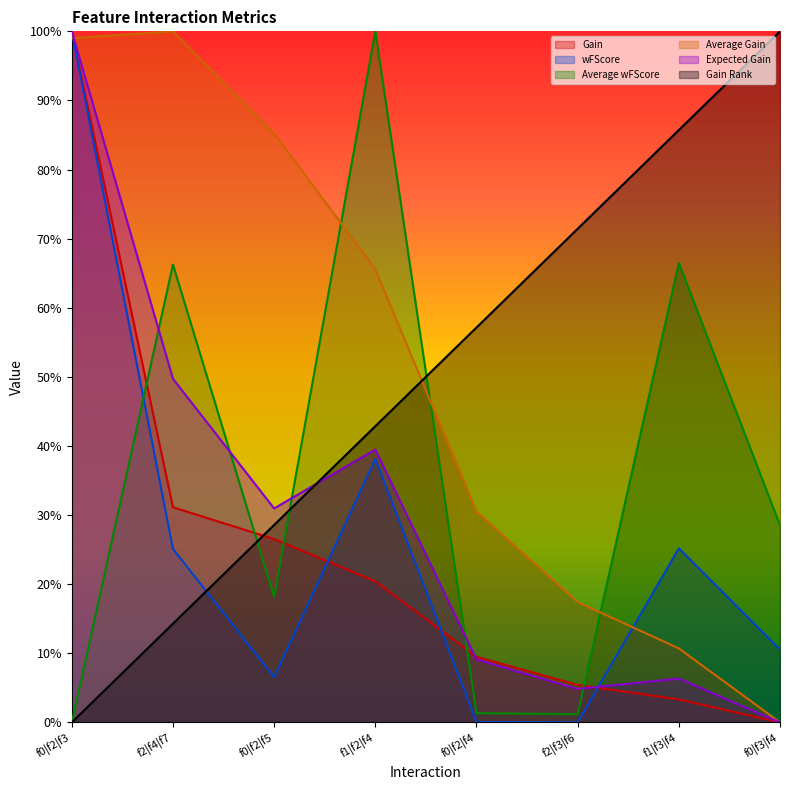

What is the total value across all series at f0|f2|f5?

2.0